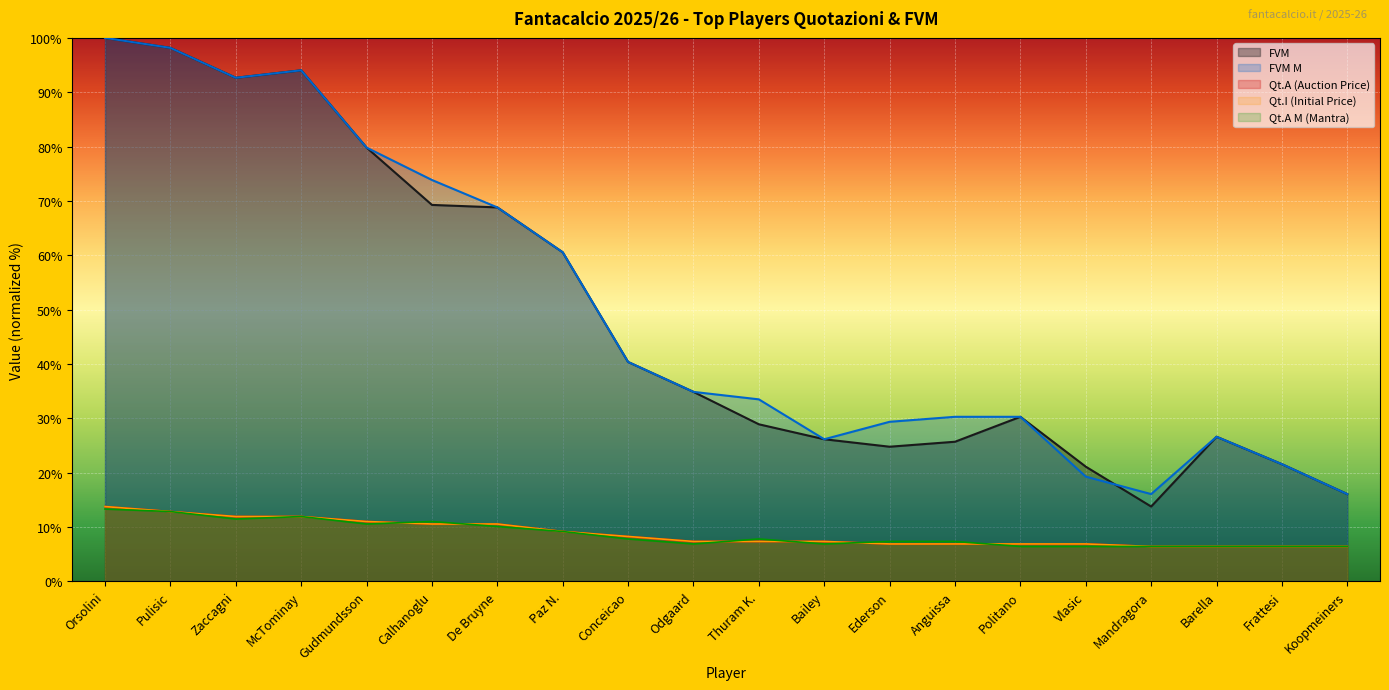

What is the total value across all series at Conceicao?

105.0